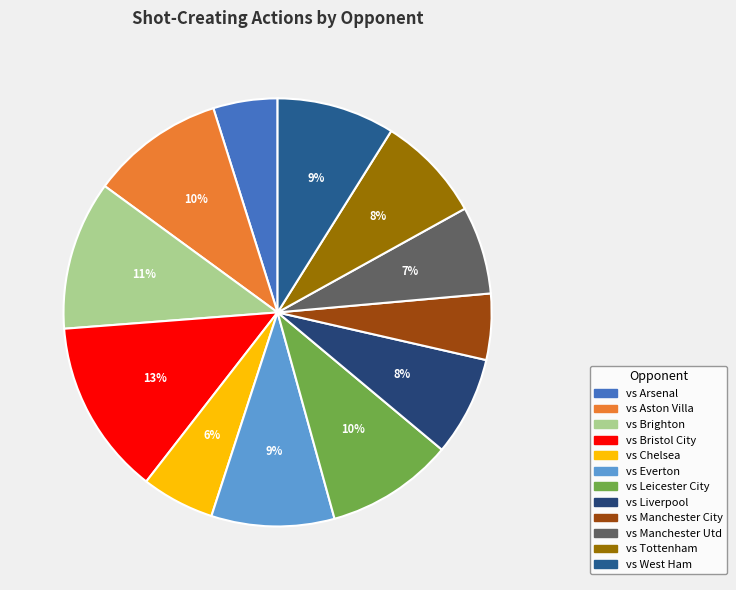

What is the smallest slice in the pie chart?

vs Arsenal